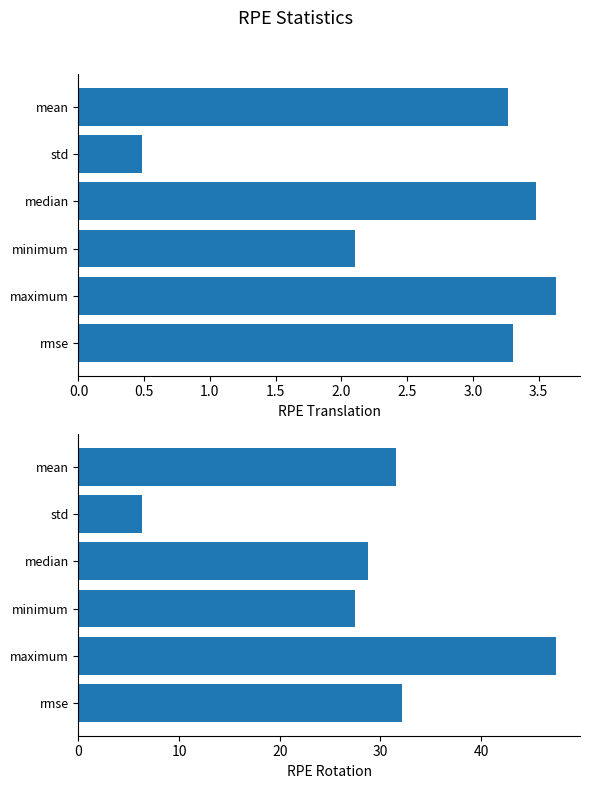

What is the value of the RPE Translation bar at the 4th from the left?

3.5